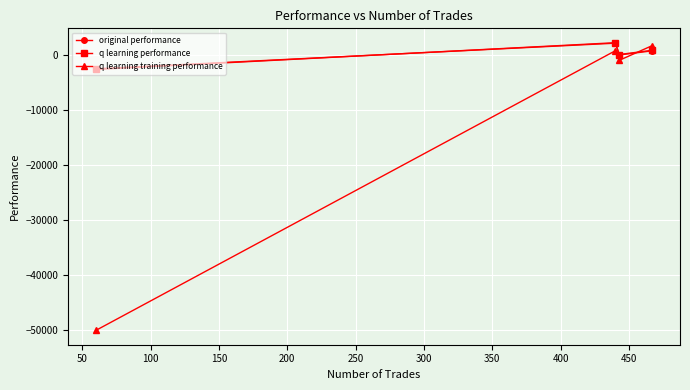

How many values in the q learning performance series exceed 774?

2